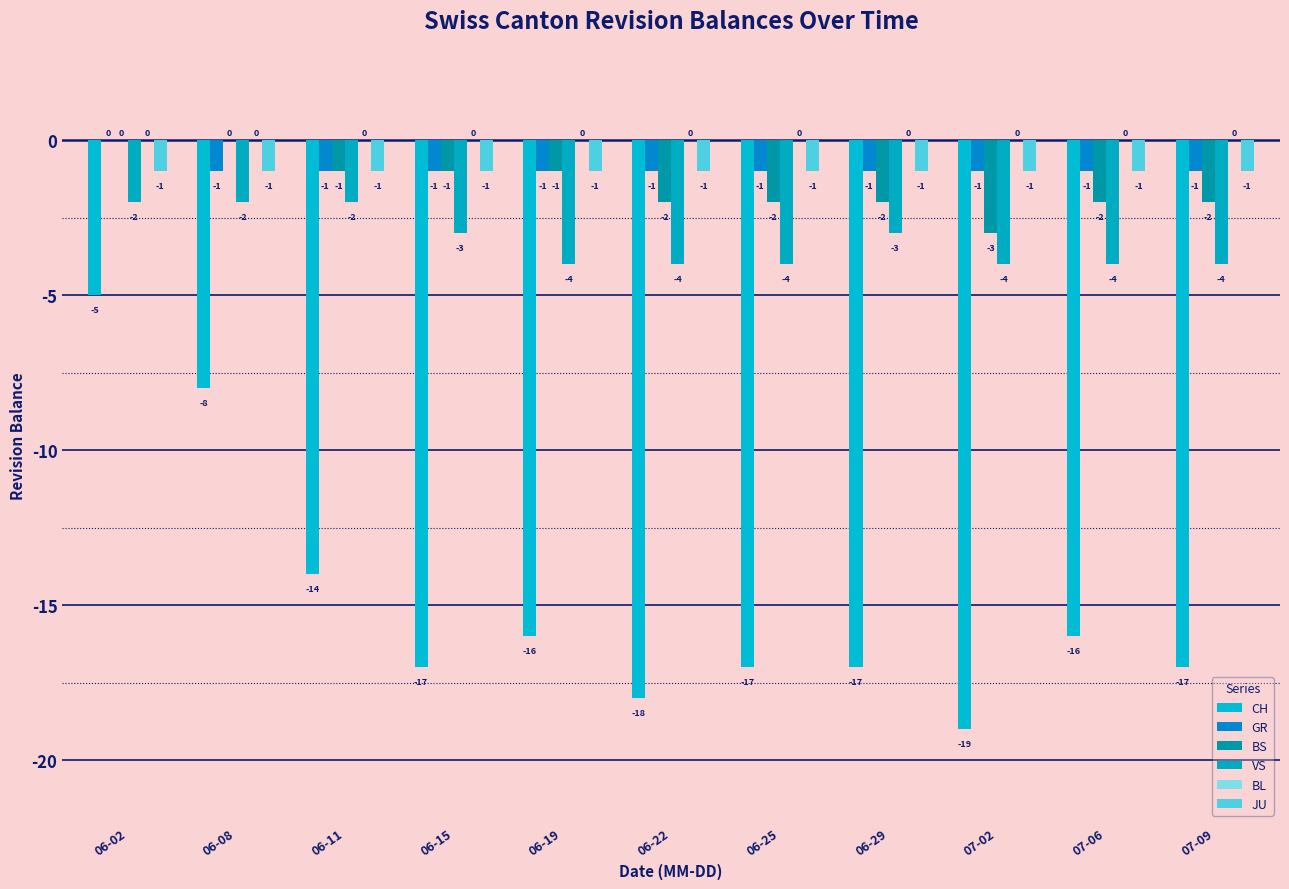

What position from the right is 06-15?

8